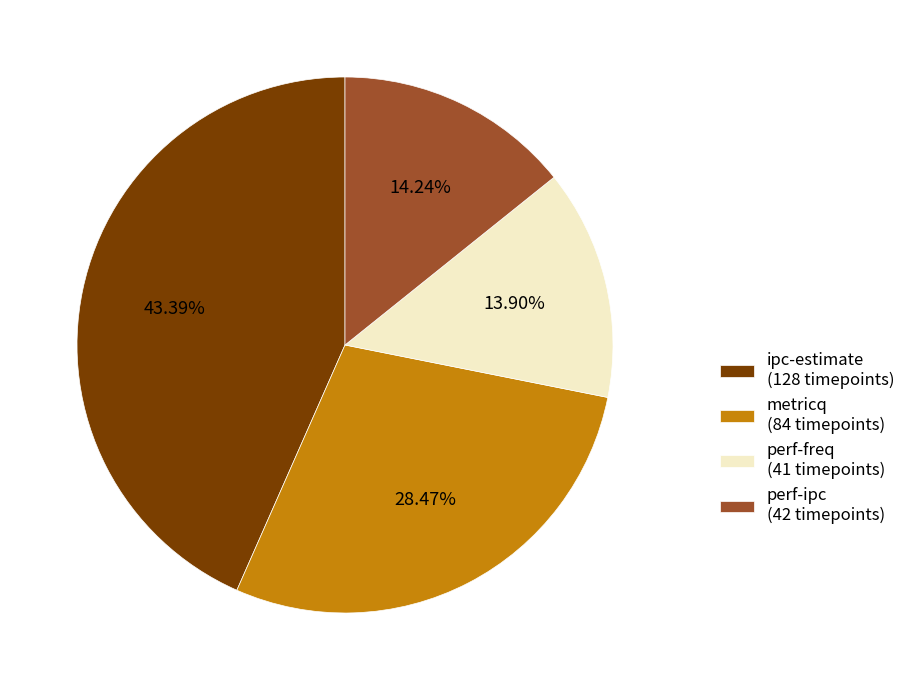

Is it true that ipc-estimate is 43% of the pie?

True